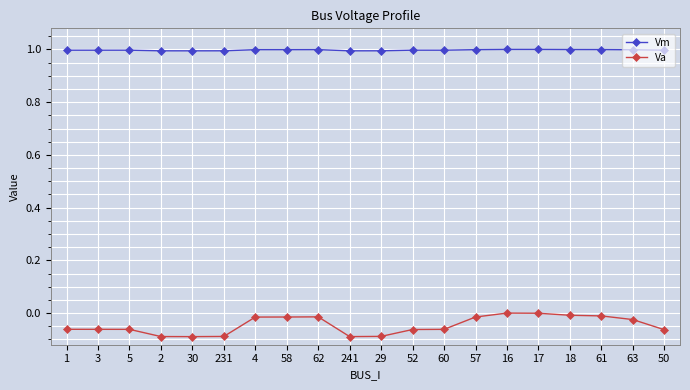

What is the sum of the Vm values at 1 and 50?

2.0